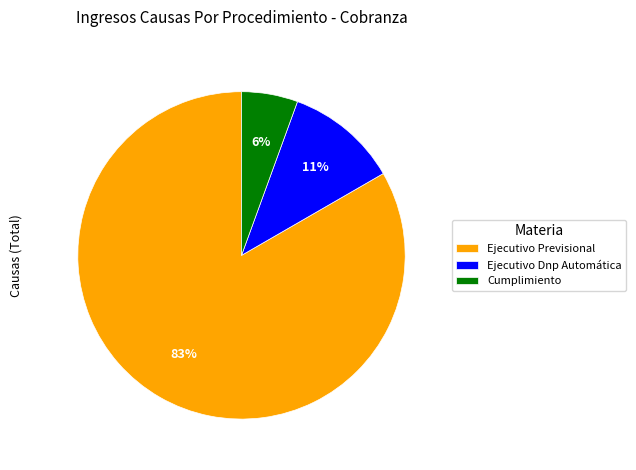

How many slices are in this pie chart?

3